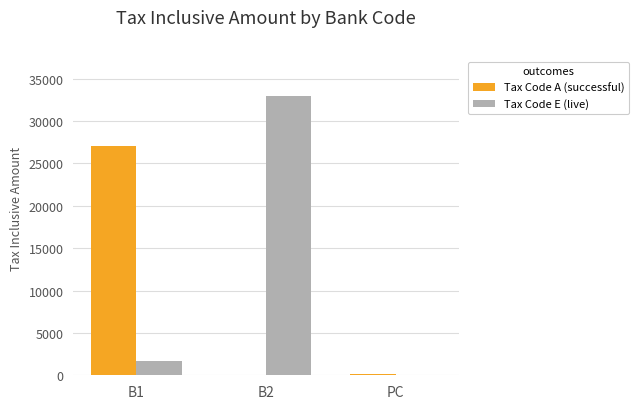

The value of Tax Code E (live) at B1 is 1720. True or false?

True